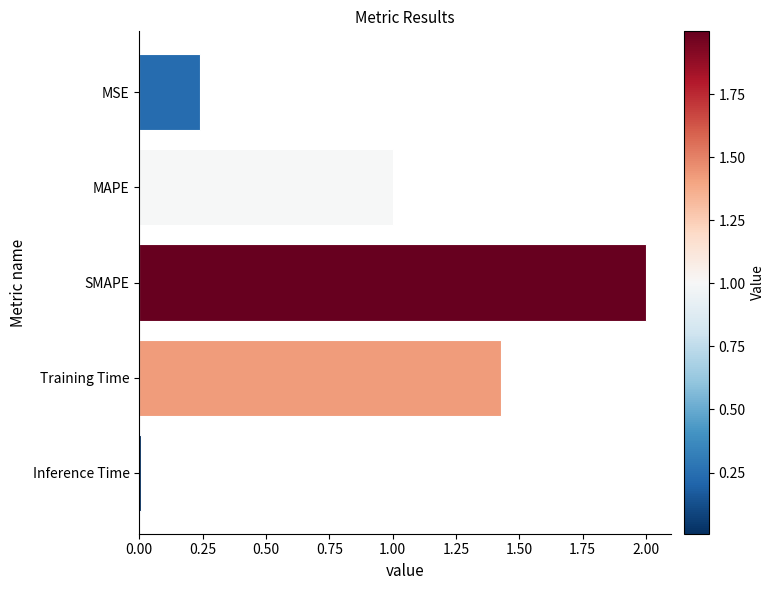

What is the difference between the maximum and minimum values?

2.0